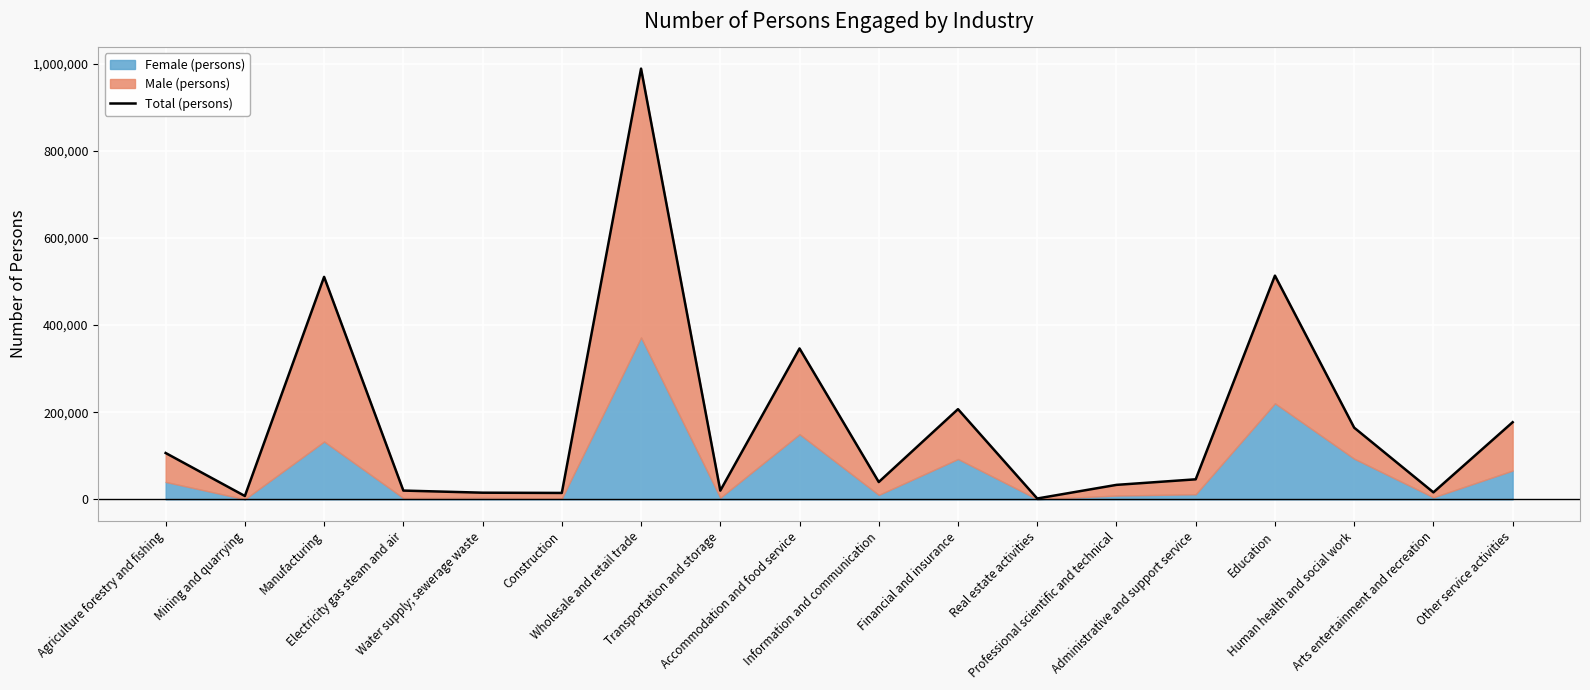

Reading left to right, list all the values displayed in this chart.

Agriculture forestry and fishing=106410	Mining and quarrying=7726	Manufacturing=510523	Electricity gas steam and air=20170	Water supply; sewerage waste=15312	Construction=14750	Wholesale and retail trade=988346	Transportation and storage=20027	Accommodation and food service=346273	Information and communication=39789	Financial and insurance=206979	Real estate activities=1977	Professional scientific and technical=33254	Administrative and support service=45999	Education=513336	Human health and social work=164498	Arts entertainment and recreation=16062	Other service activities=177026